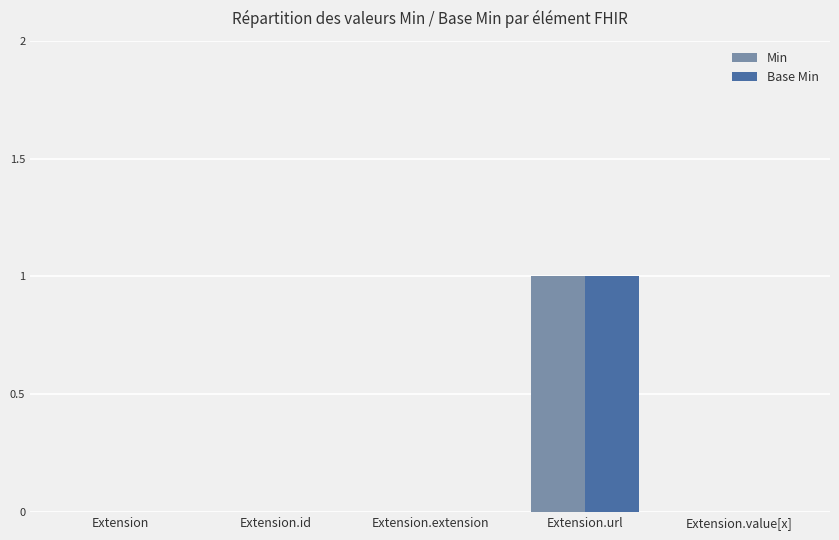

Reading right to left, list all the values displayed in this chart.

Min: Extension.value[x]=0	Extension.url=1	Extension.extension=0	Extension.id=0	Extension=0
Base Min: Extension.value[x]=0	Extension.url=1	Extension.extension=0	Extension.id=0	Extension=0